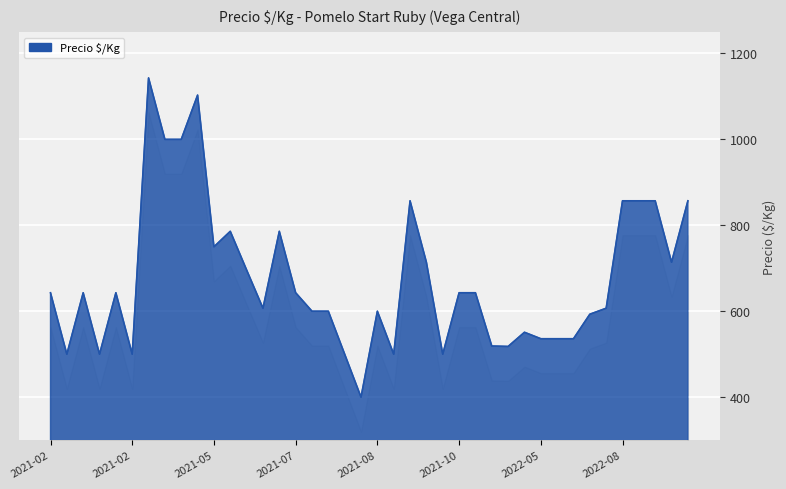

What is the maximum value shown in the chart?

1143